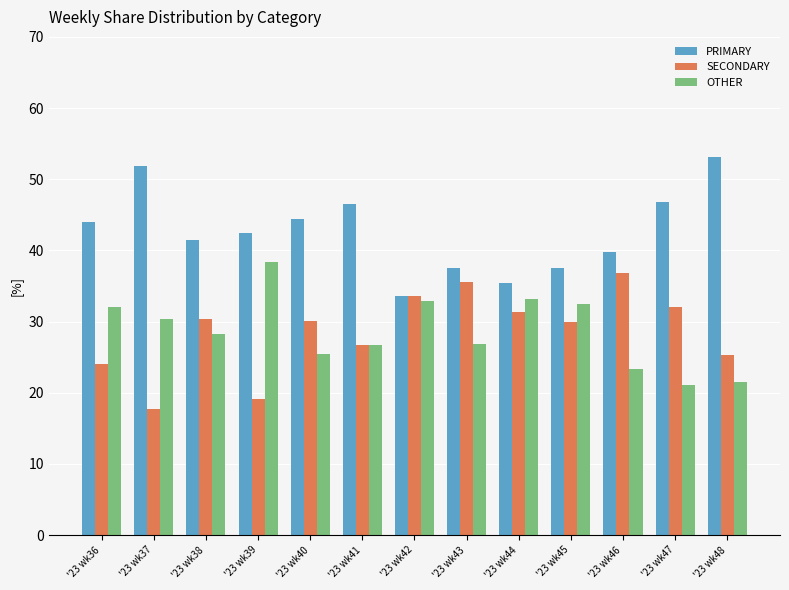

What is the difference between the OTHER values at '23 wk47 and '23 wk41?

5.7